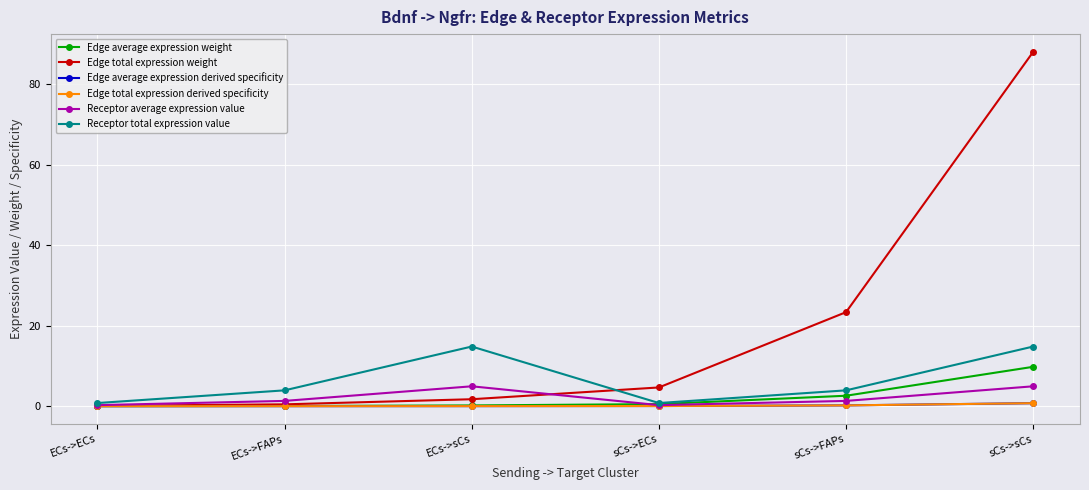

How many lines are shown in the chart?

6